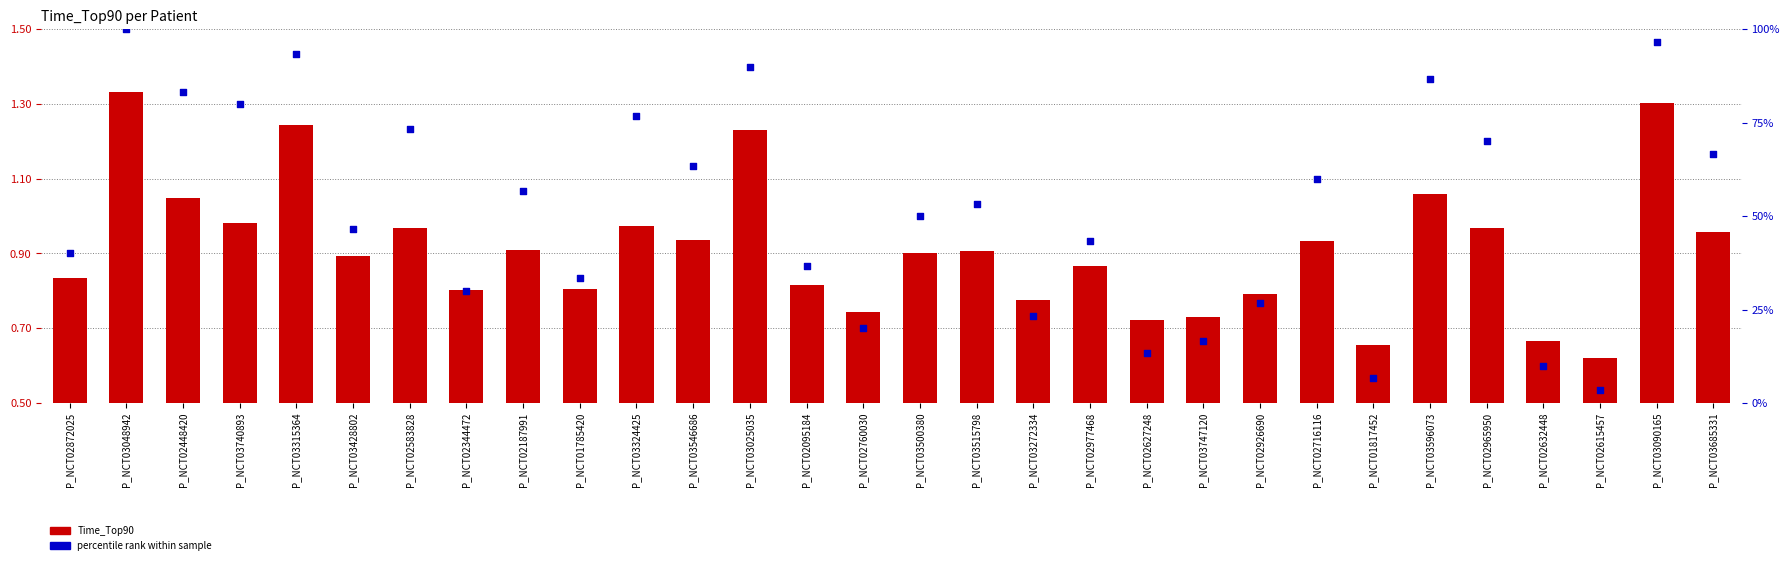

Which series contains the highest Y value?

percentile rank within sample